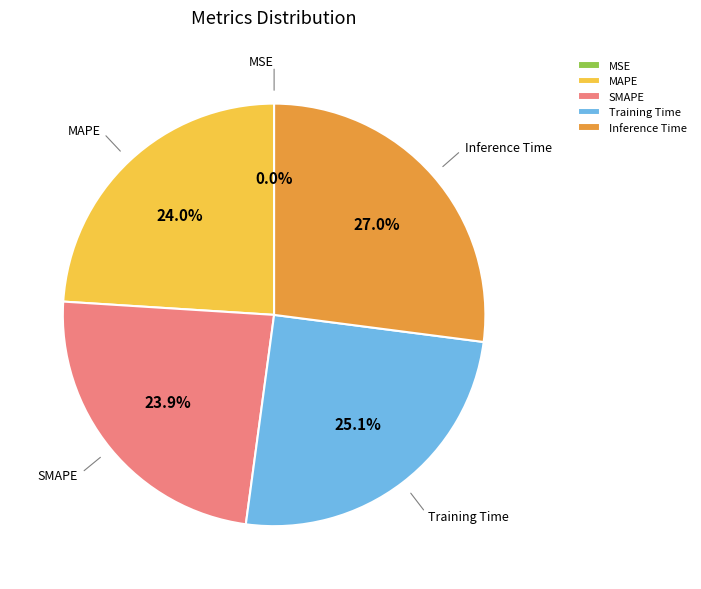

What is the ratio of the value at SMAPE to the value at MAPE?

1.0